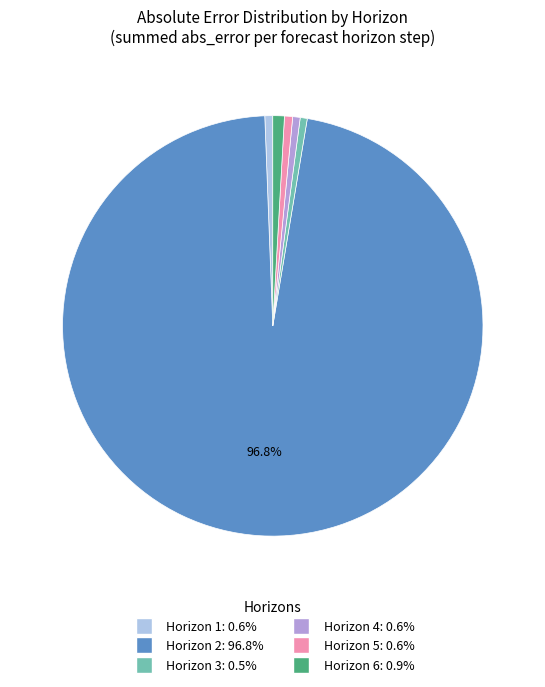

Count the number of slices in the pie.

6